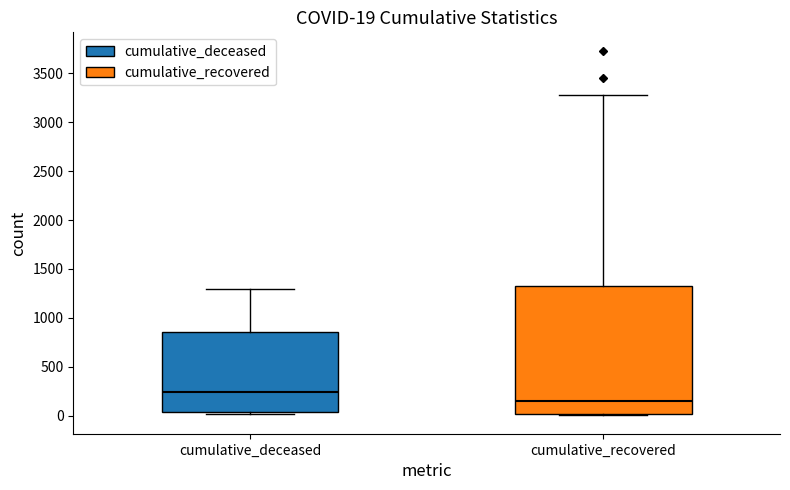

Which box has the highest median line?

cumulative_deceased